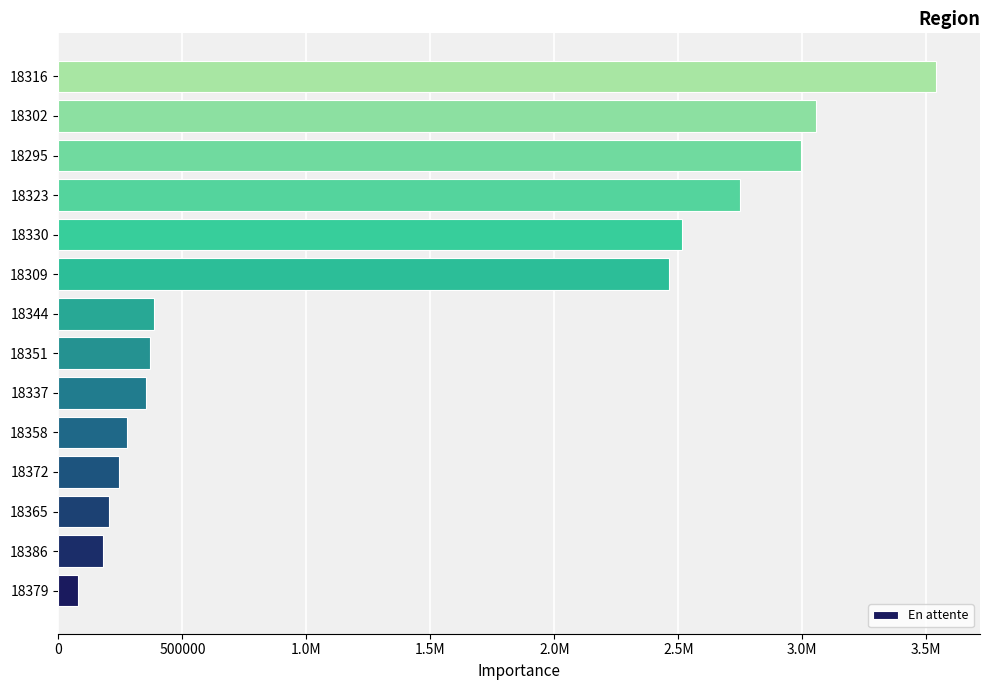

Does the chart contain any negative values?

No